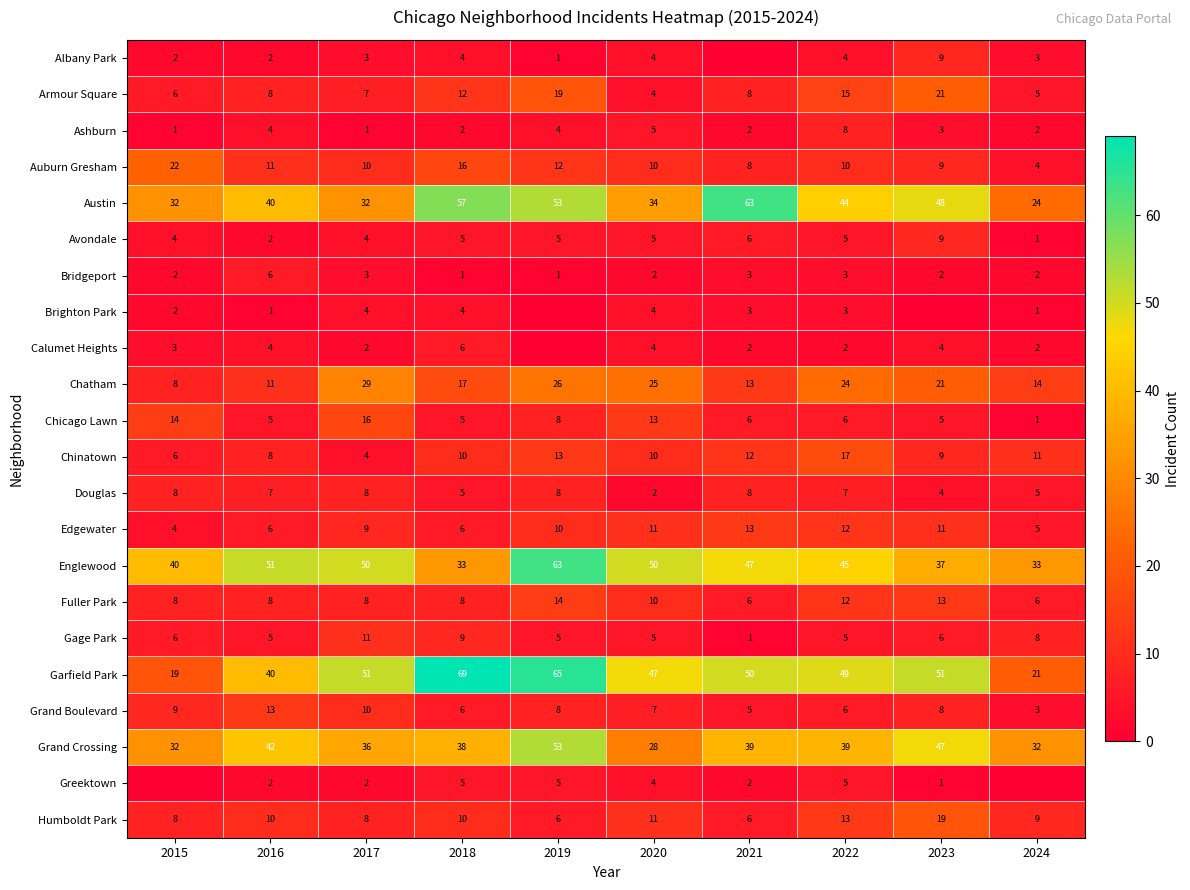

The Chicago Lawn series shows 8 at 2016. True or false?

False